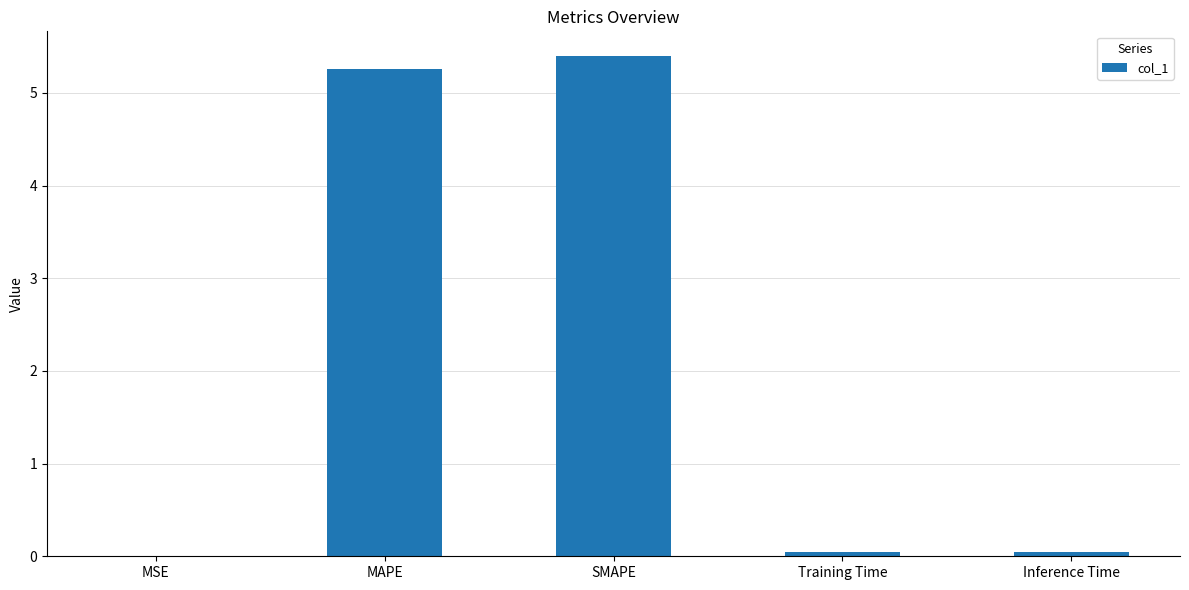

The chart shows a value of 5.3 at MAPE. True or false?

True